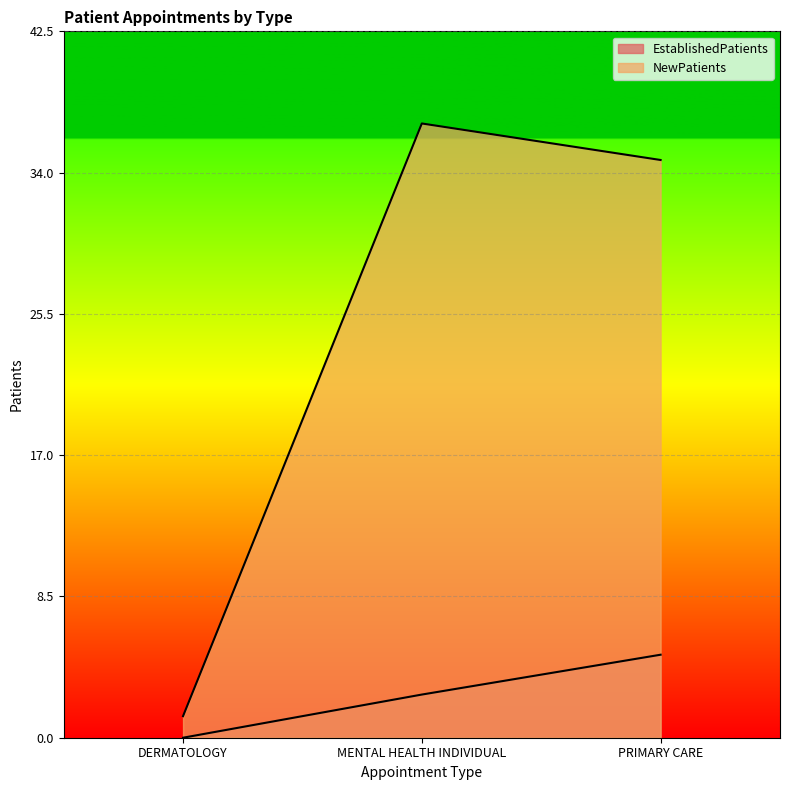

What is the maximum value for EstablishedPatients?

5.0